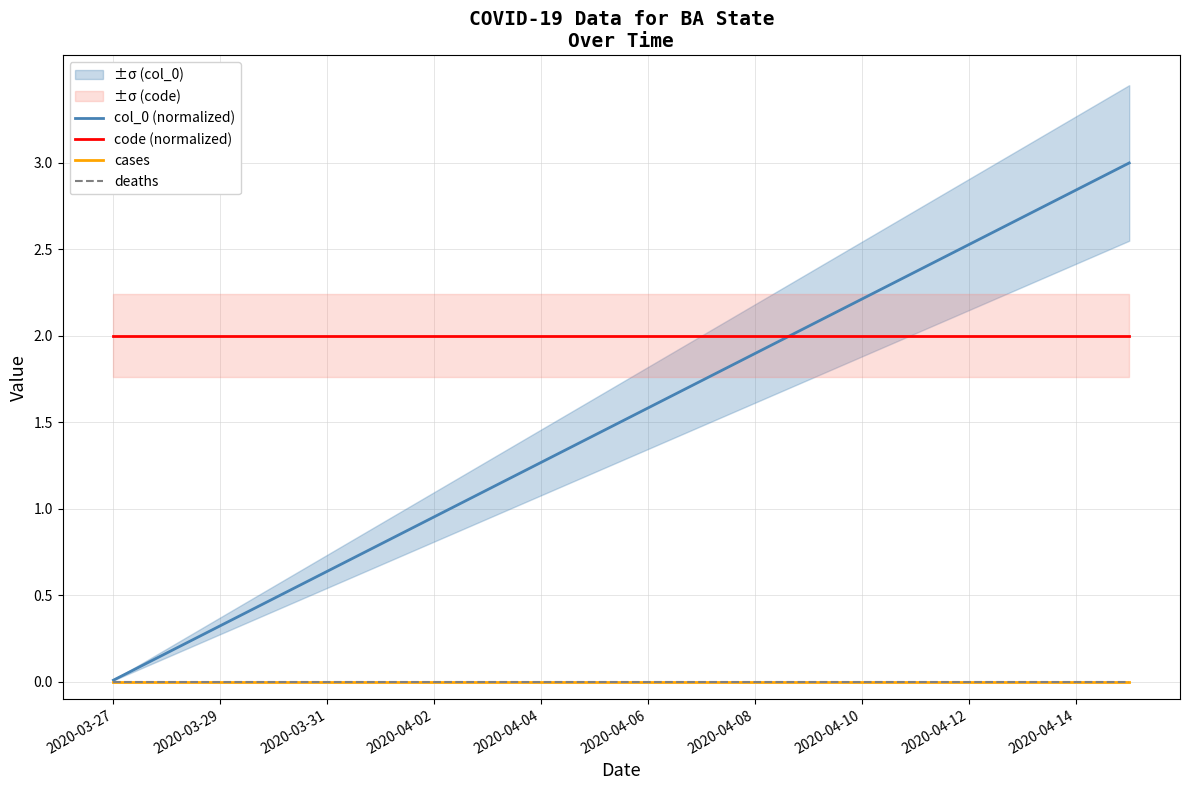

Does the chart have visible grid lines?

Yes